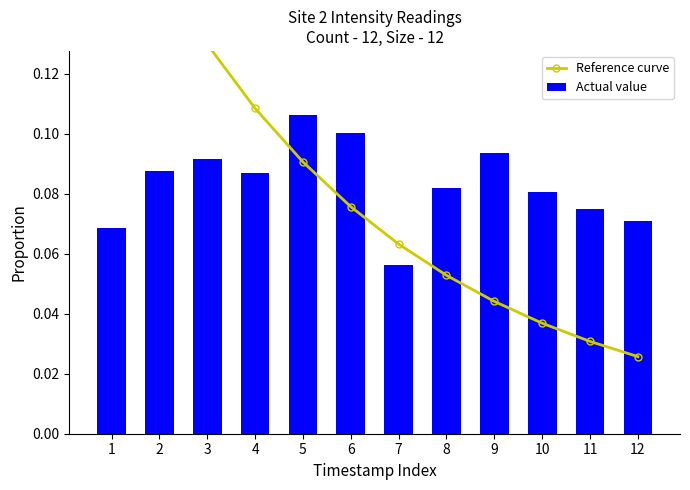

At which label is Actual value closest to 0?

7